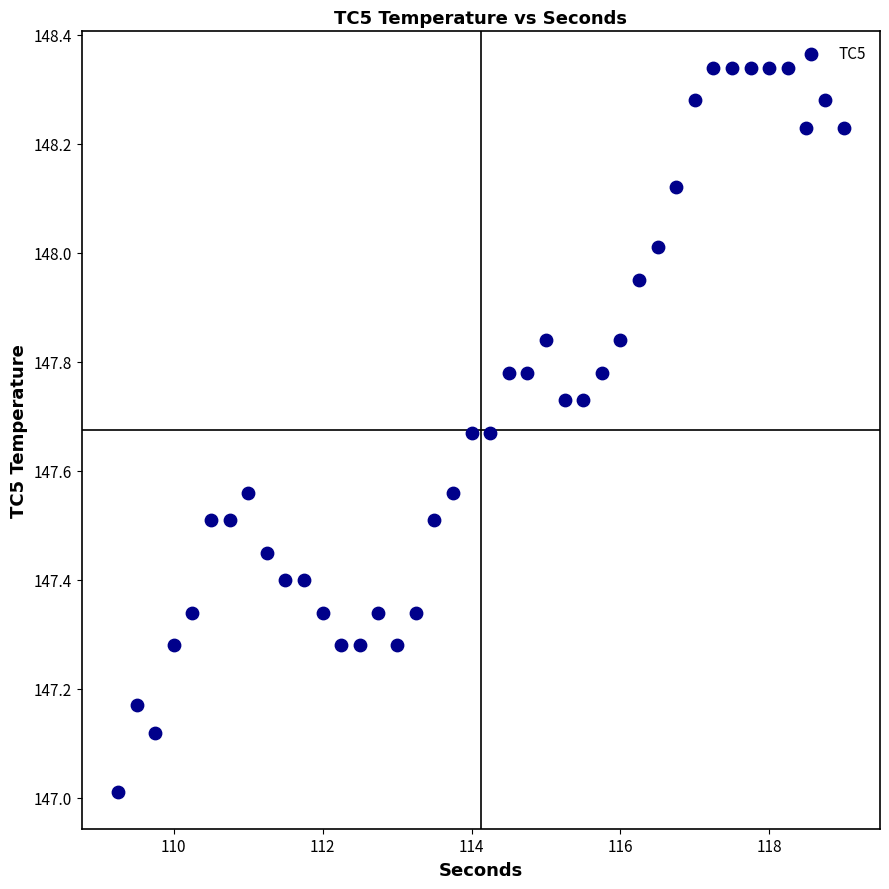

What is the range of X values (max minus min)?

9.8